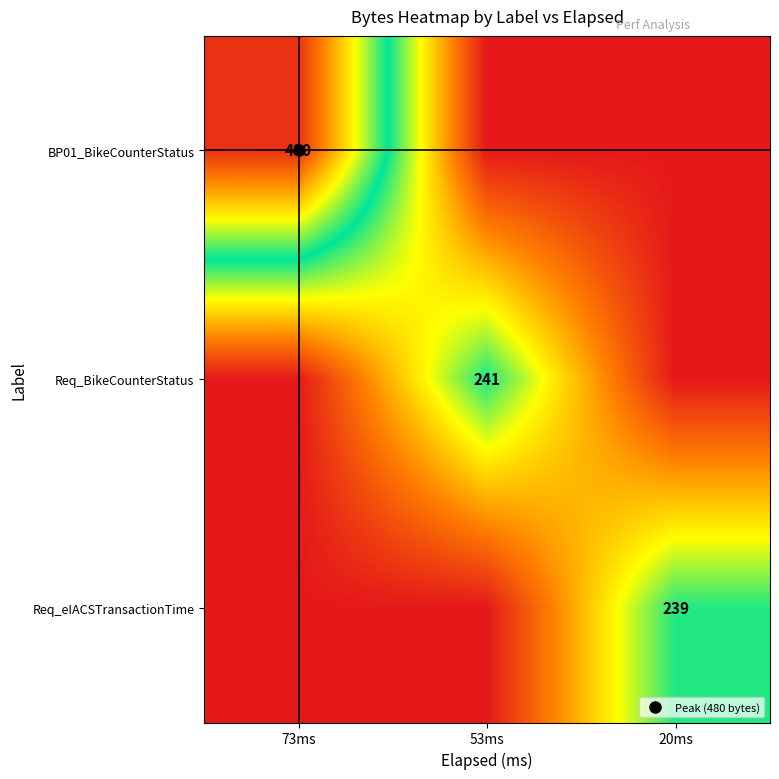

How many data points in BP01_BikeCounterStatus are above 0?

1